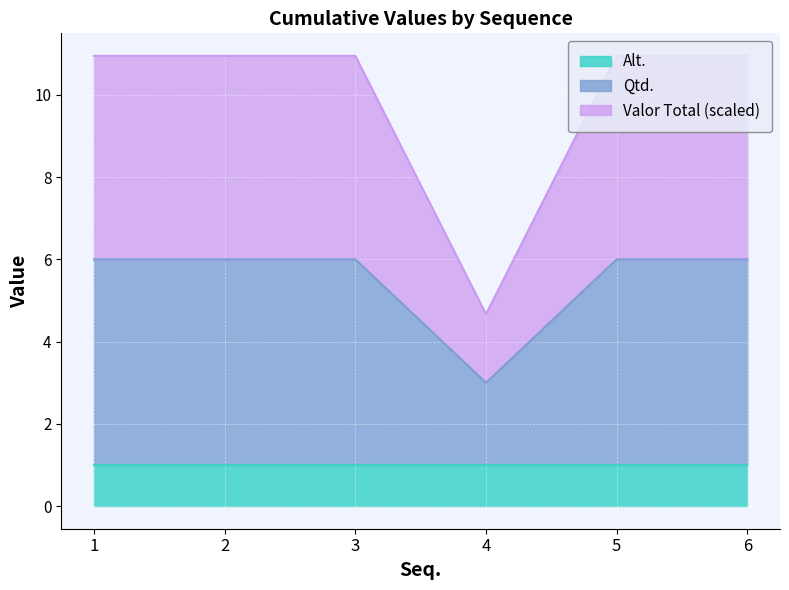

What is the value of the Valor Total point at the 1st from the left?

10.9